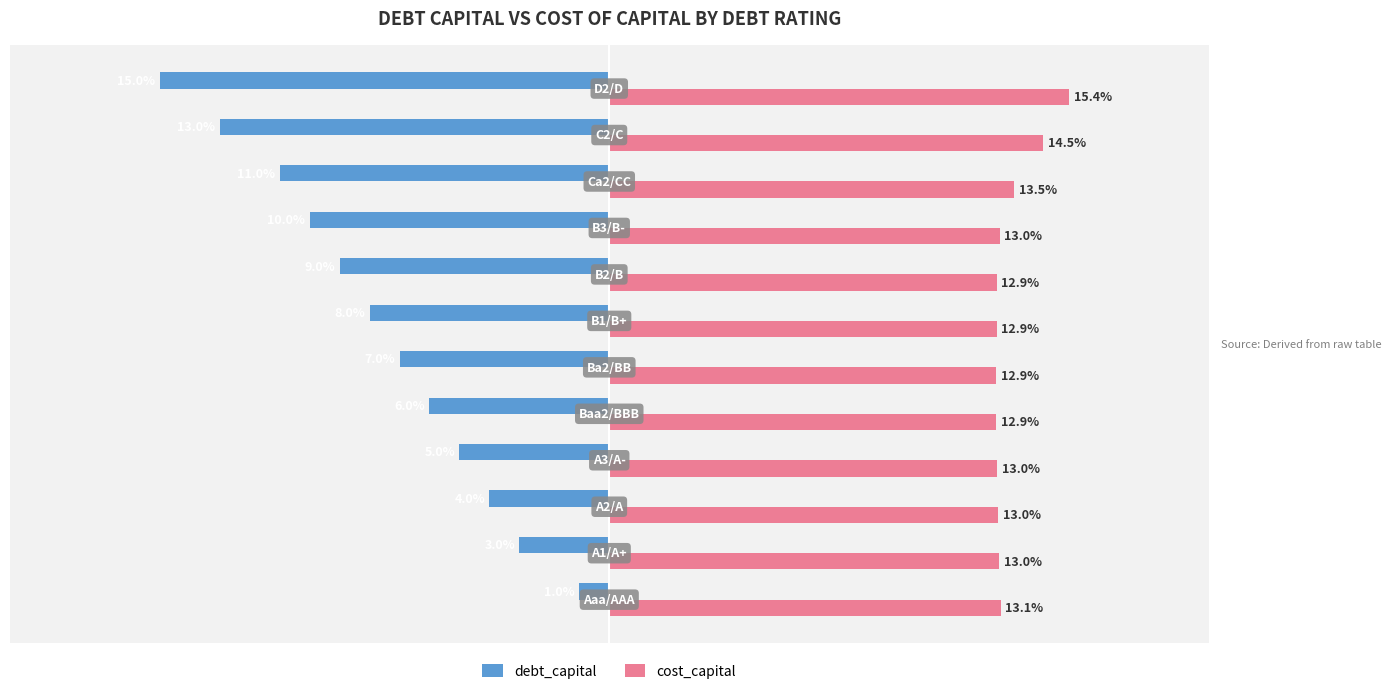

Which series has the largest total across all categories?

cost_capital